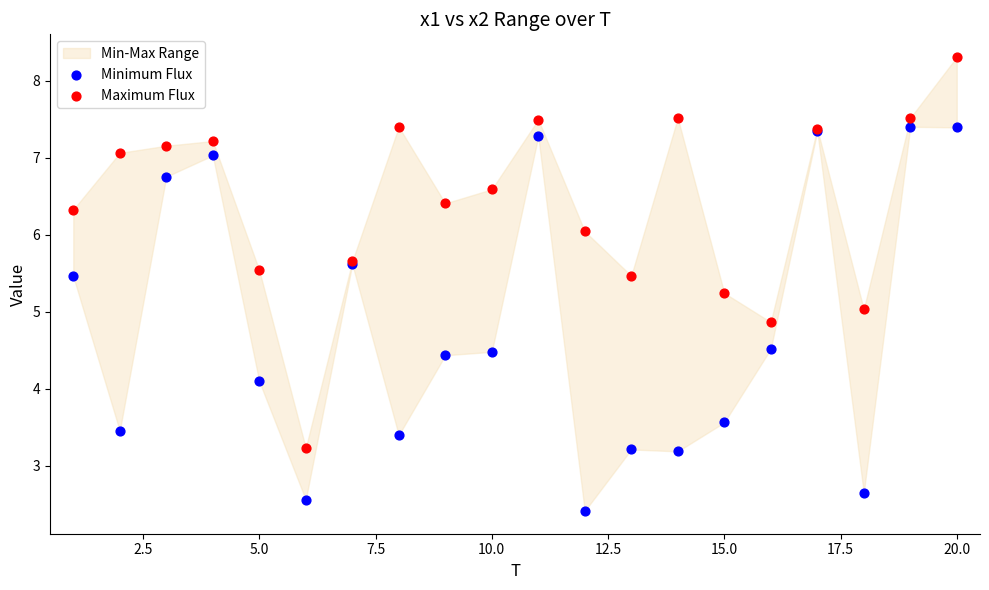

Which series reaches the minimum Y coordinate?

Minimum Flux